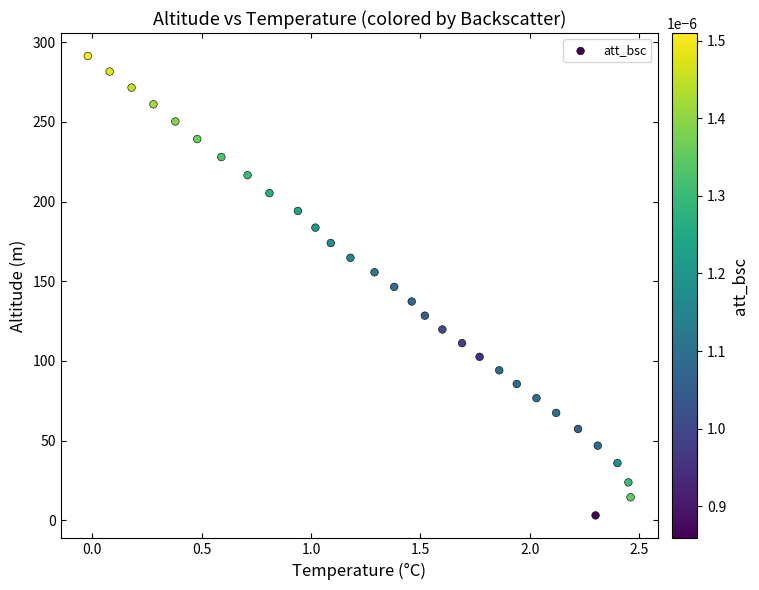

What is the range of Y values (max minus min)?

288.4